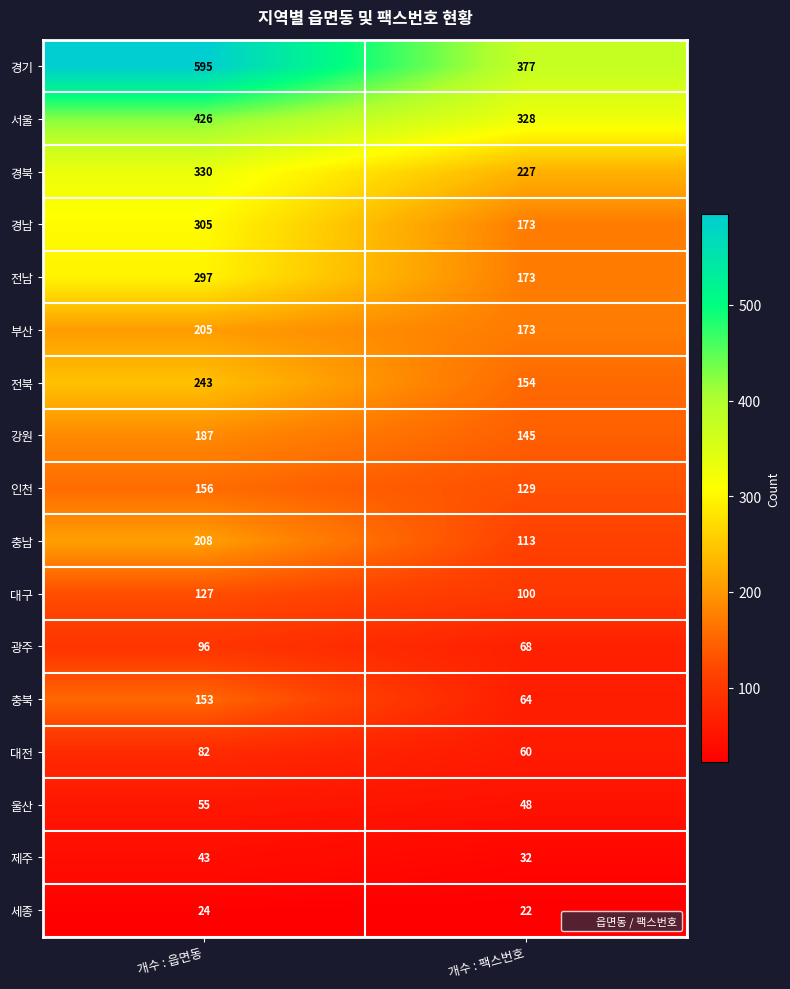

What is the average value of the 대전 series?

71